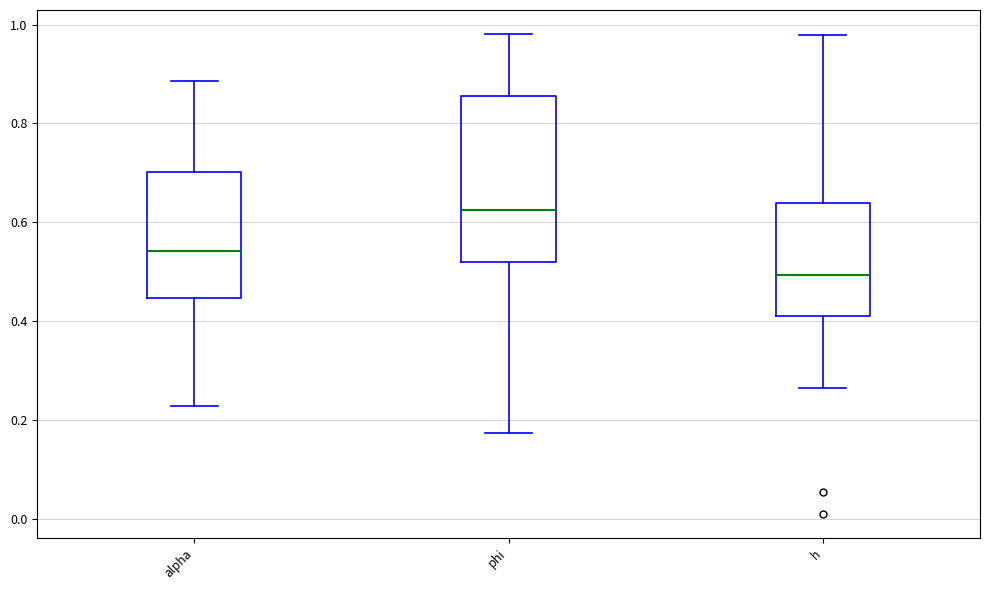

Comparing the boxes themselves (not the whiskers), which one is the tallest?

phi